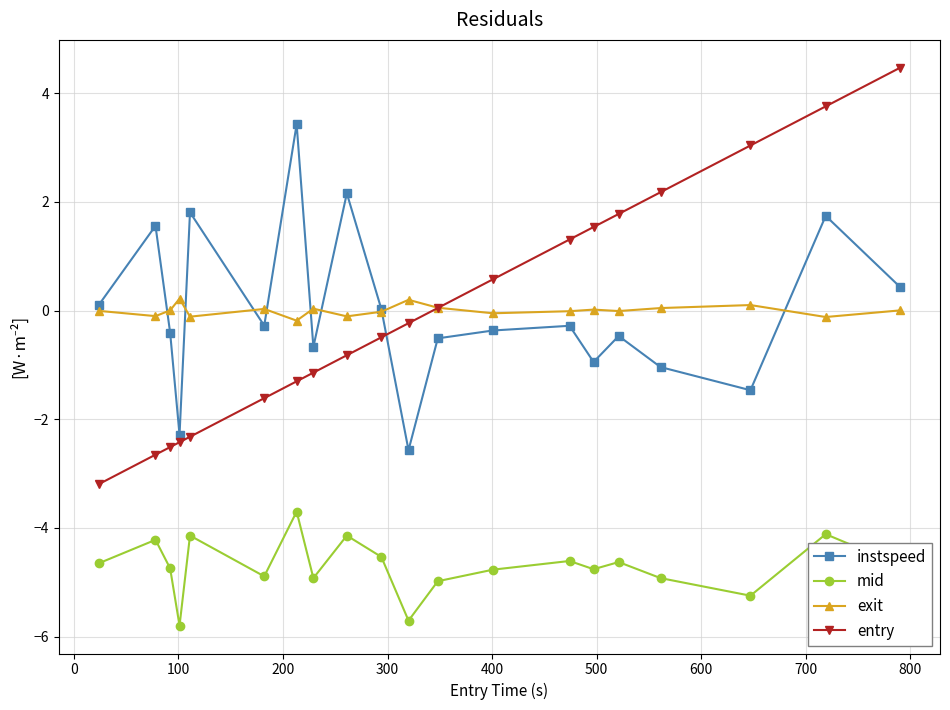

Rank the series by their maximum value, from highest to lowest.

entry, instspeed, exit, mid